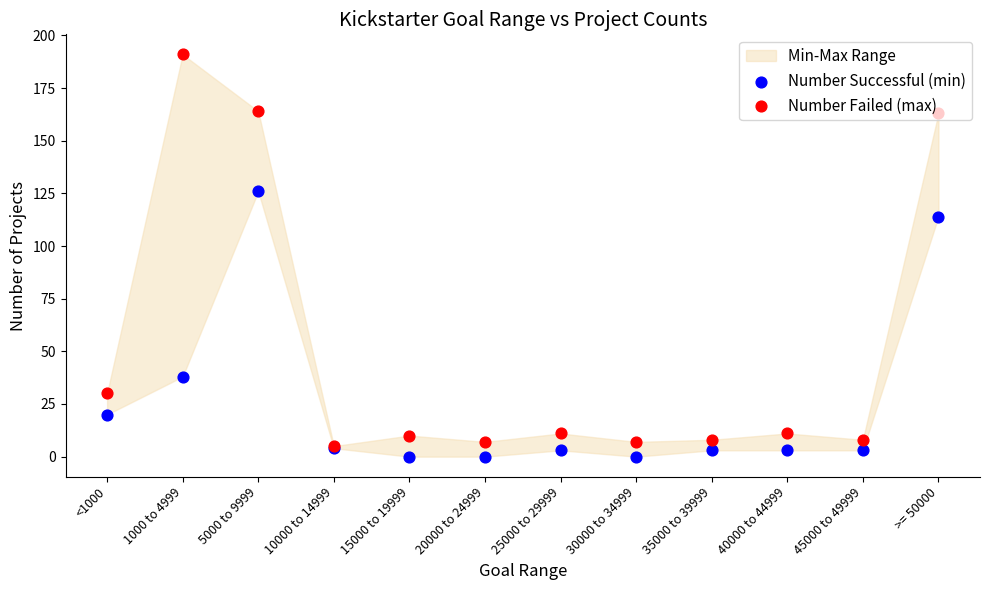

At how many categories does at least one series exceed 97?

3